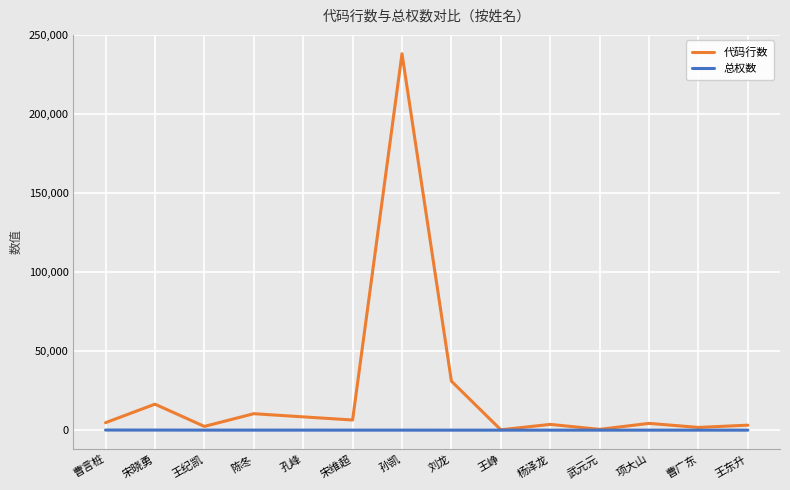

Rank the series by their average value, from highest to lowest.

代码行数, 总权数